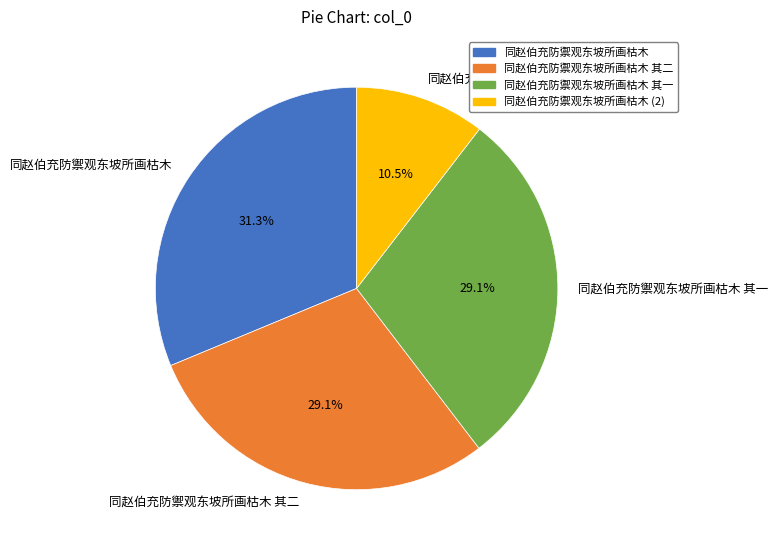

Combined, do 同赵伯充防禦观东坡所画枯木 其二 and 同赵伯充防禦观东坡所画枯木 account for over 50%?

Yes